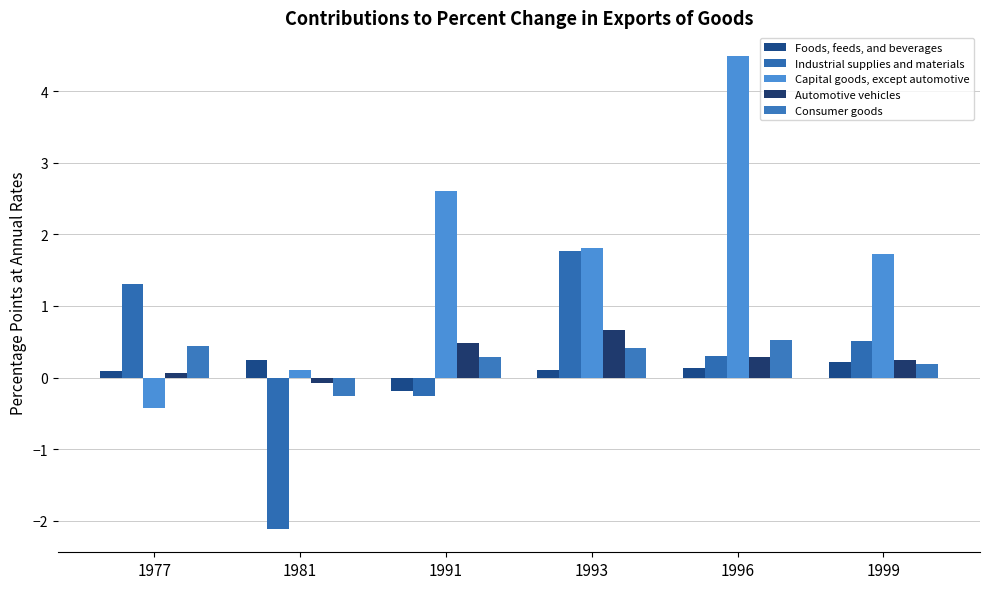

At how many categories does at least one series exceed 4?

1